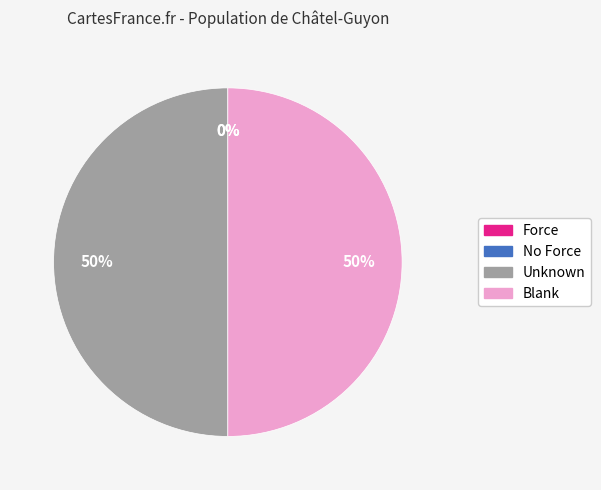

To the nearest percent, what is the difference between the largest and smallest slice percentages?

50%